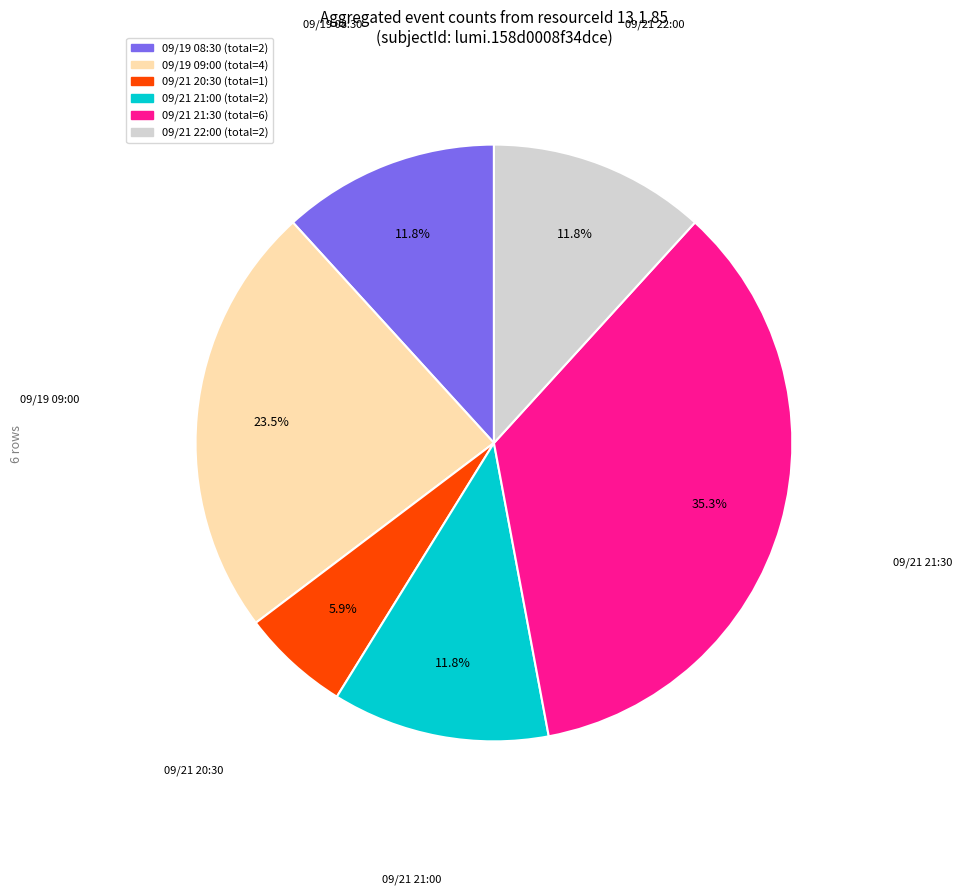

Is there a majority slice in this chart?

No